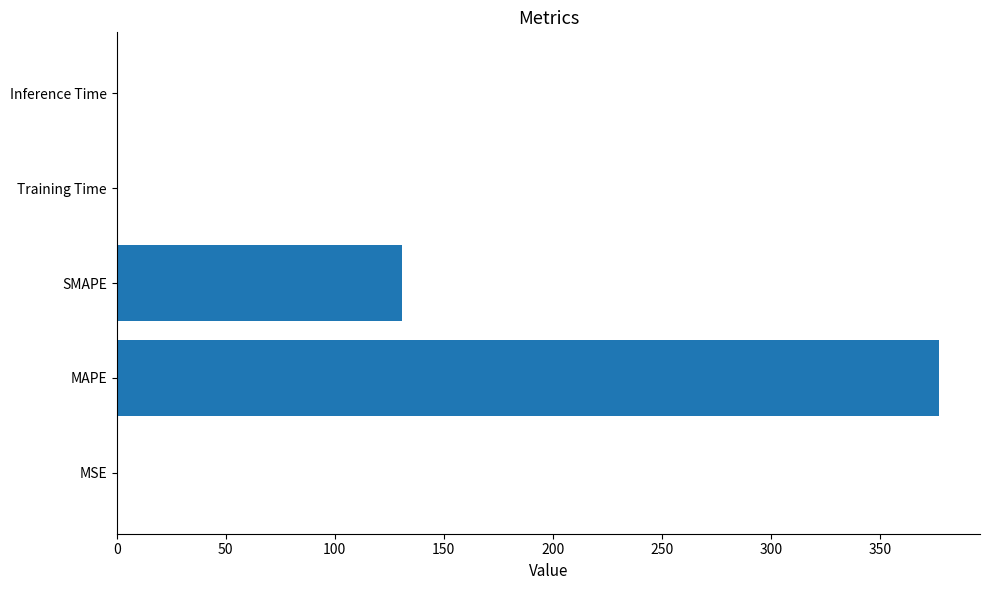

Are the bars grouped side by side (vs. stacked)?

No